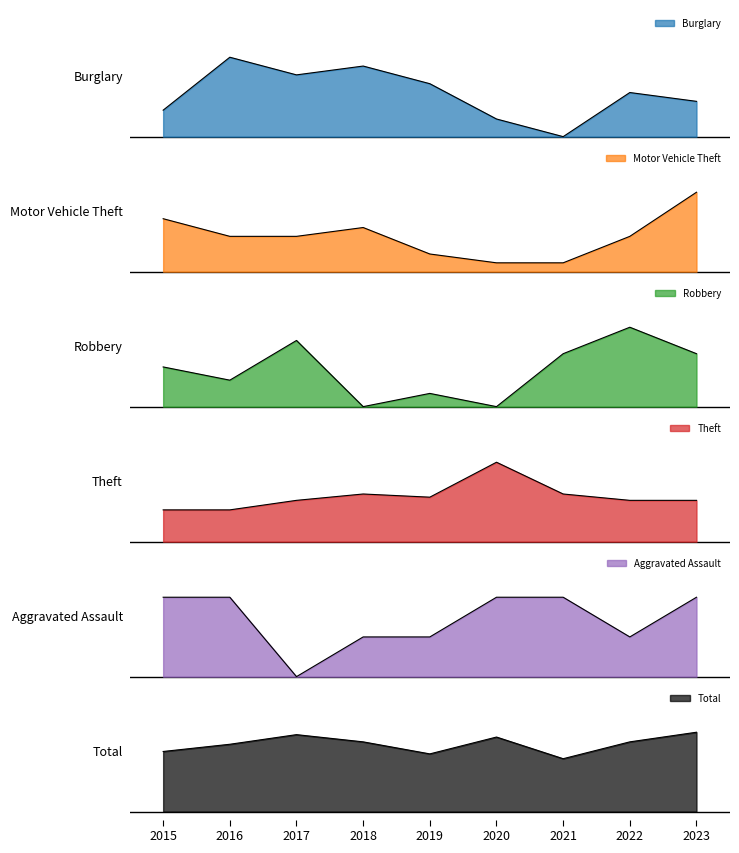

Rank the series at 2021 from lowest to highest value.

Burglary, Motor Vehicle Theft, Aggravated Assault, Robbery, Theft, Total